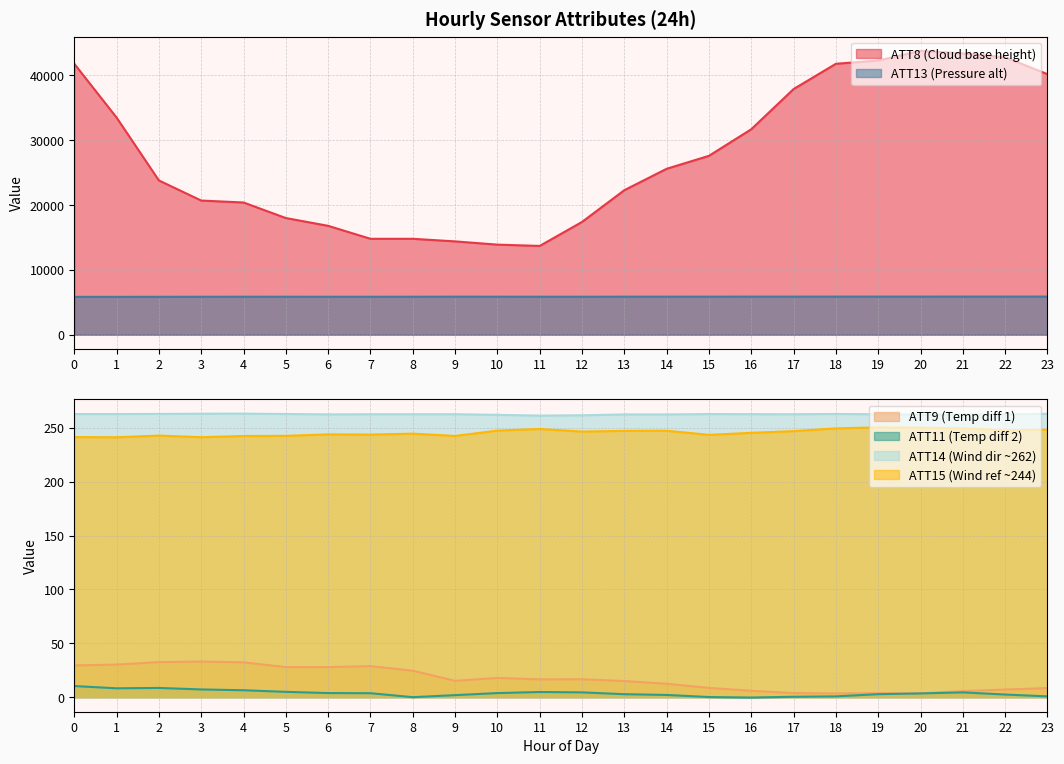

Is it true that ATT9 equals 10.3 at 0?

False